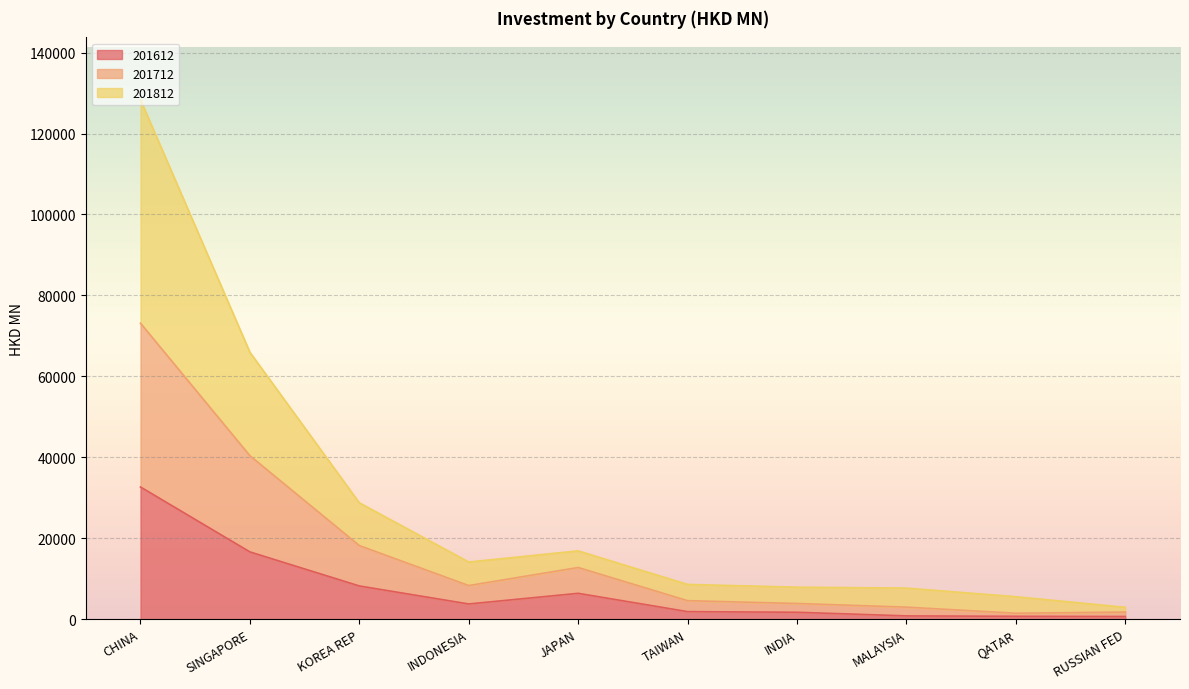

What is the label of the 1st point from the left?

CHINA